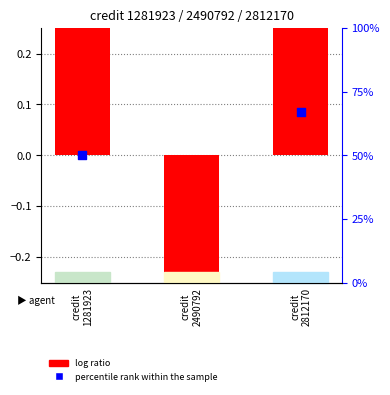

Which series reaches the maximum Y coordinate?

log ratio